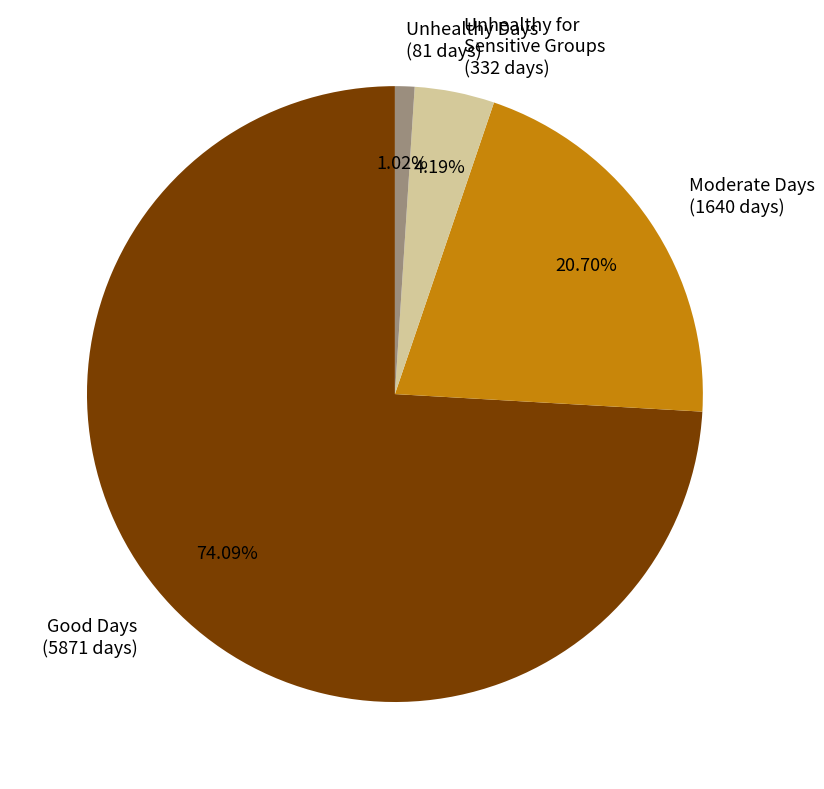

Is there a majority slice in this chart?

Yes